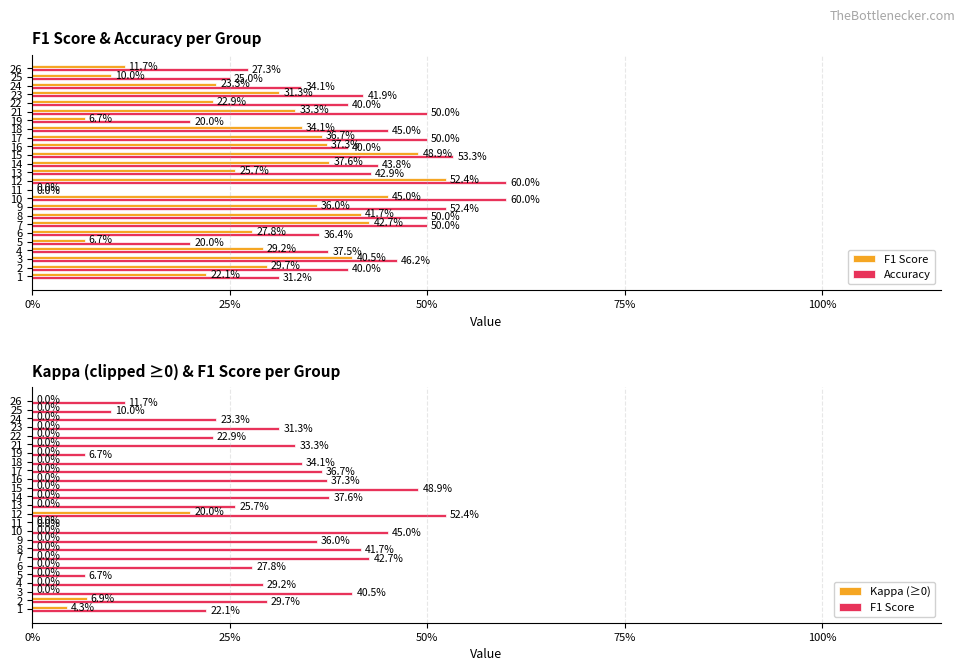

Count the Accuracy values in the range 0 to 1.

25